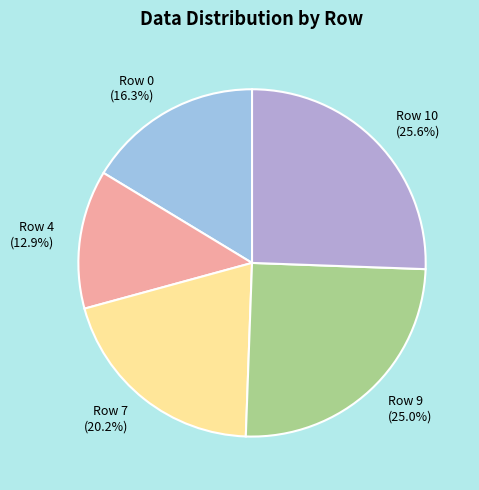

Rank the categories by value from highest to lowest.

Row 10 (25.6%), Row 9 (25.0%), Row 7 (20.2%), Row 0 (16.3%), Row 4 (12.9%)